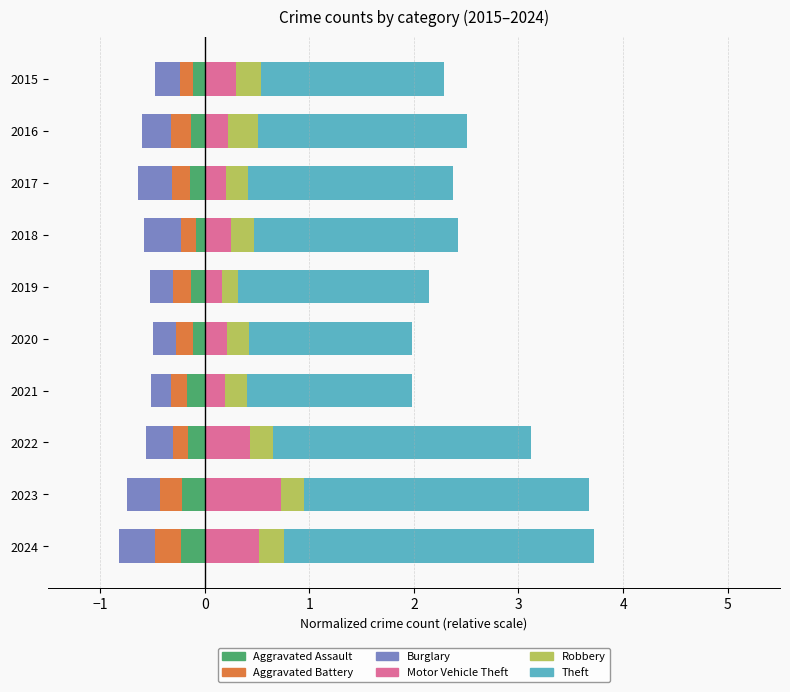

At how many categories does at least one series exceed 0?

10